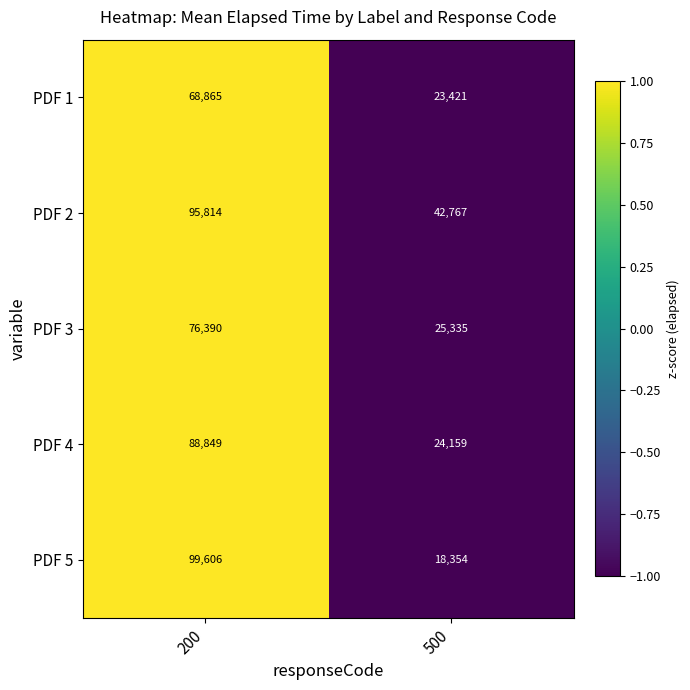

Read the PDF 3 value at 500.

25335